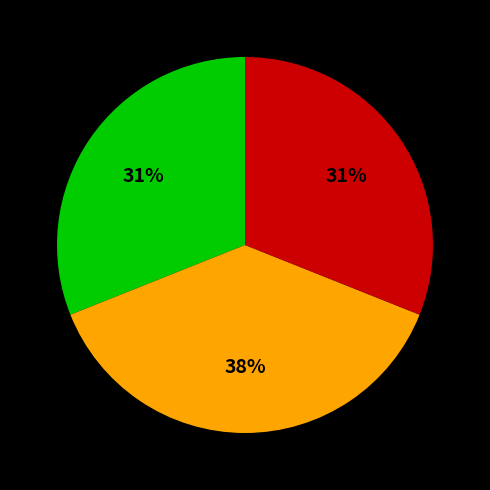

Count the number of slices in the pie.

3